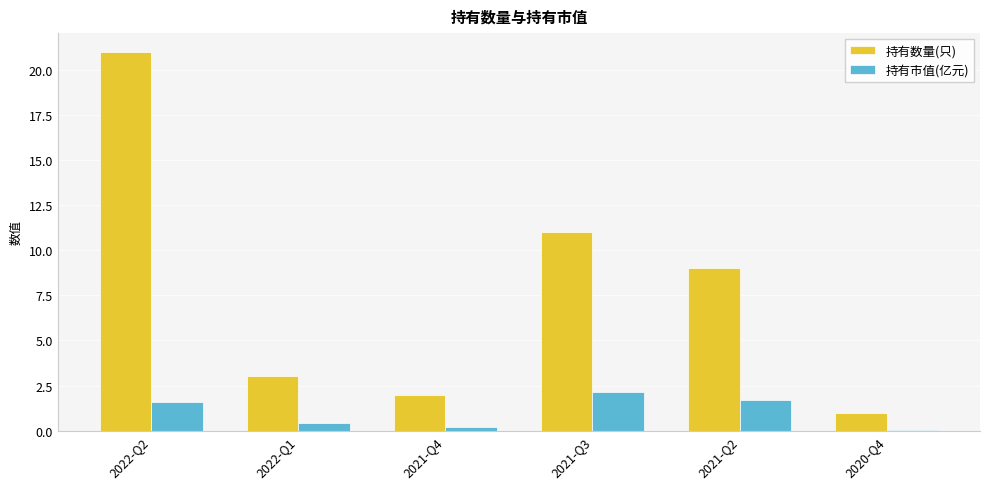

What is the sum of all 持有数量(只) values?

47.0